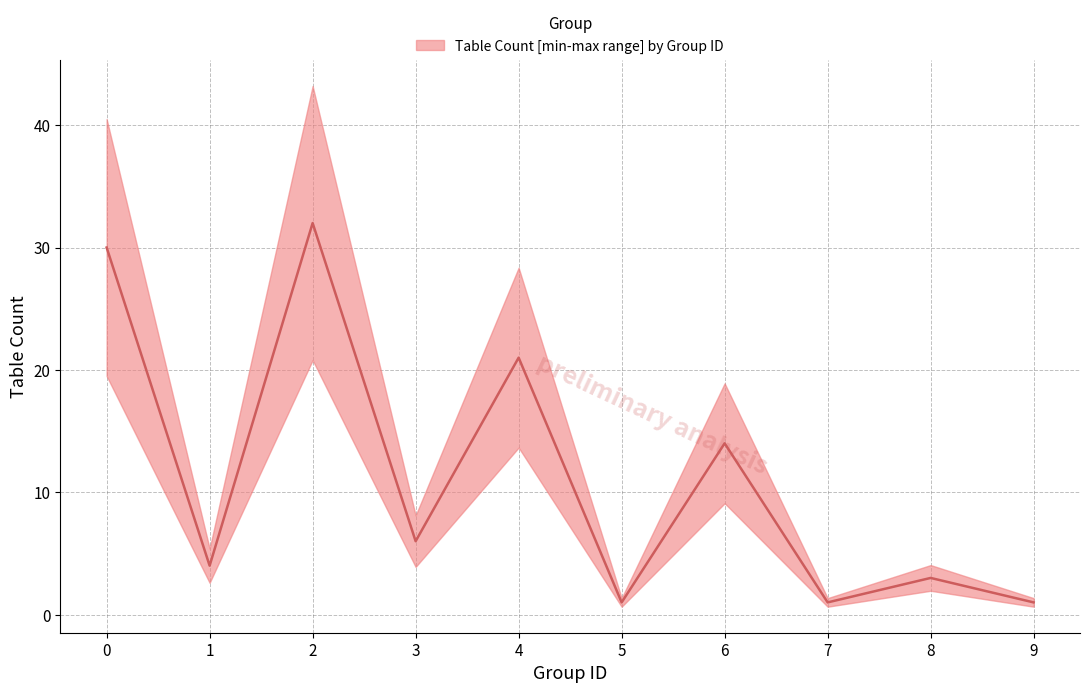

How many points are lower than both their immediate neighbors (excluding endpoints)?

4